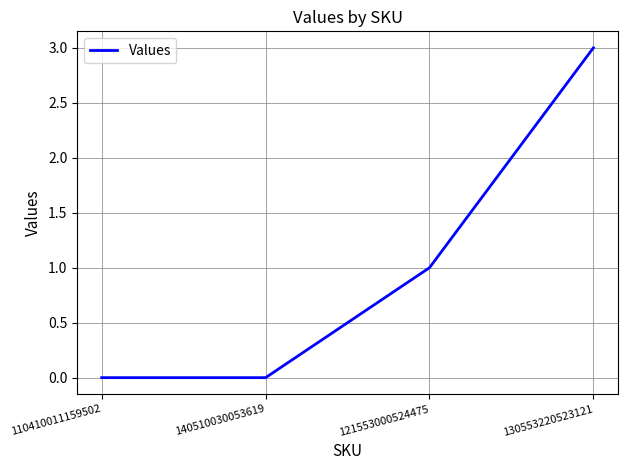

How many distinct data groups are displayed?

1